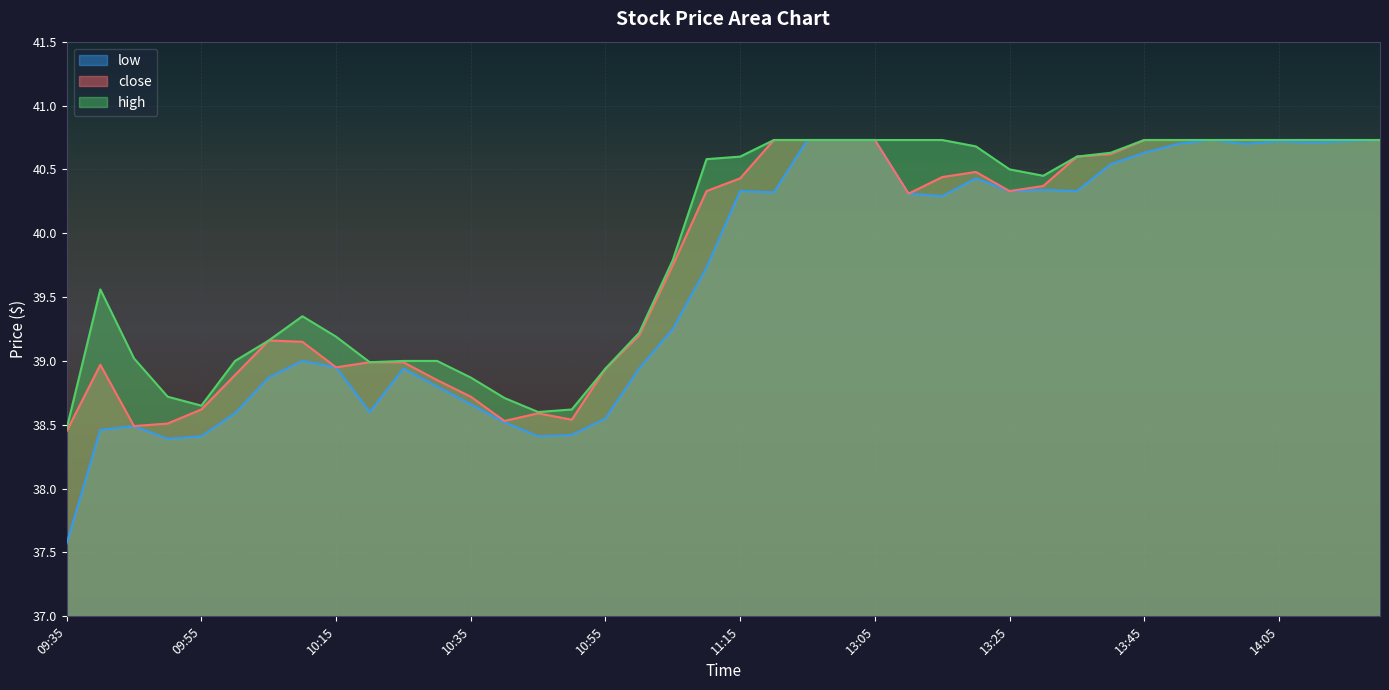

How many lines are shown in the chart?

3